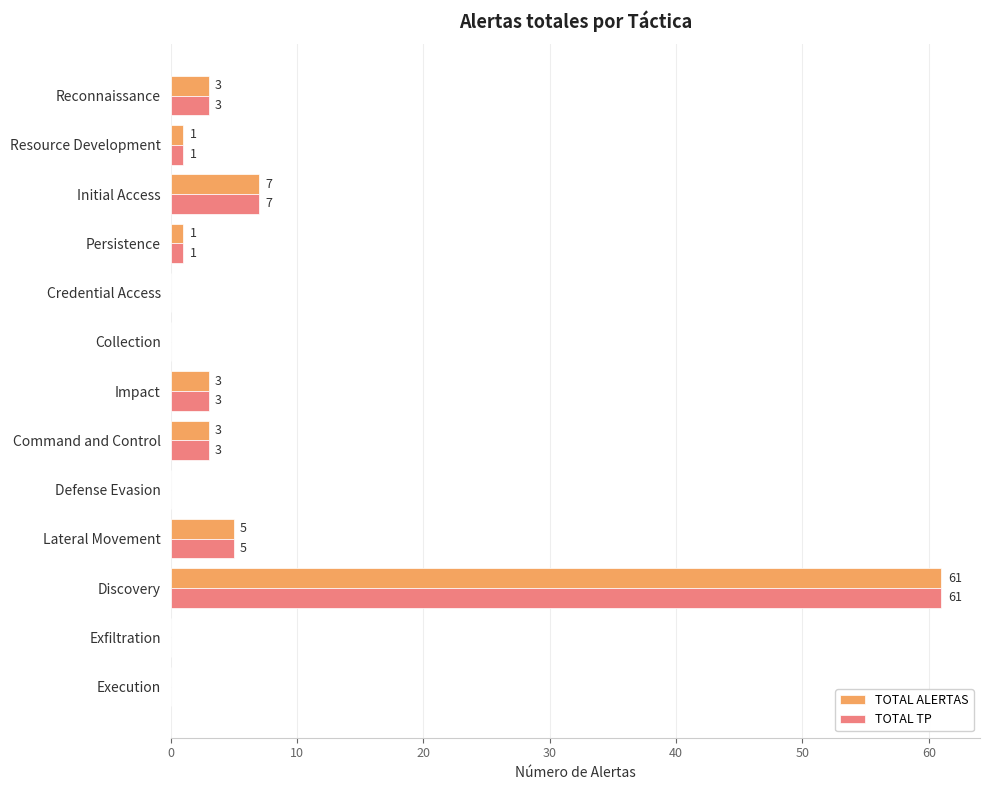

What are all the series names shown in the legend?

TOTAL ALERTAS, TOTAL TP